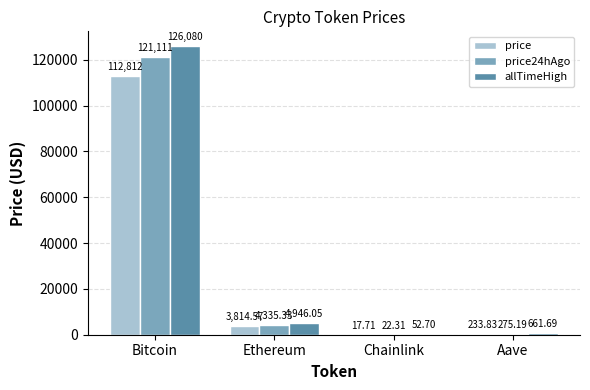

Reading left to right, extract all data points from this chart.

price: Bitcoin=112812.0	Ethereum=3814.6	Chainlink=17.7	Aave=233.8
price24hAgo: Bitcoin=121111.0	Ethereum=4335.3	Chainlink=22.3	Aave=275.2
allTimeHigh: Bitcoin=126080.0	Ethereum=4946.1	Chainlink=52.7	Aave=661.7